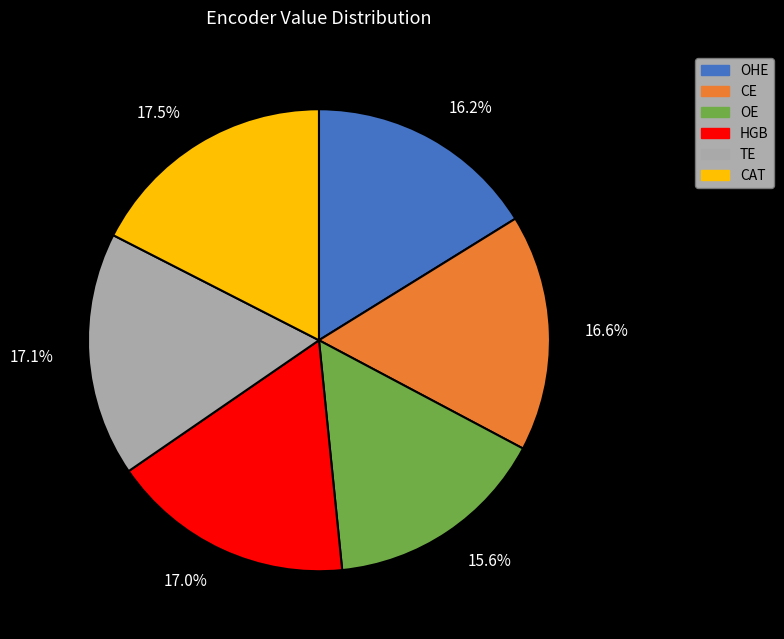

Is TE the majority of the pie?

No